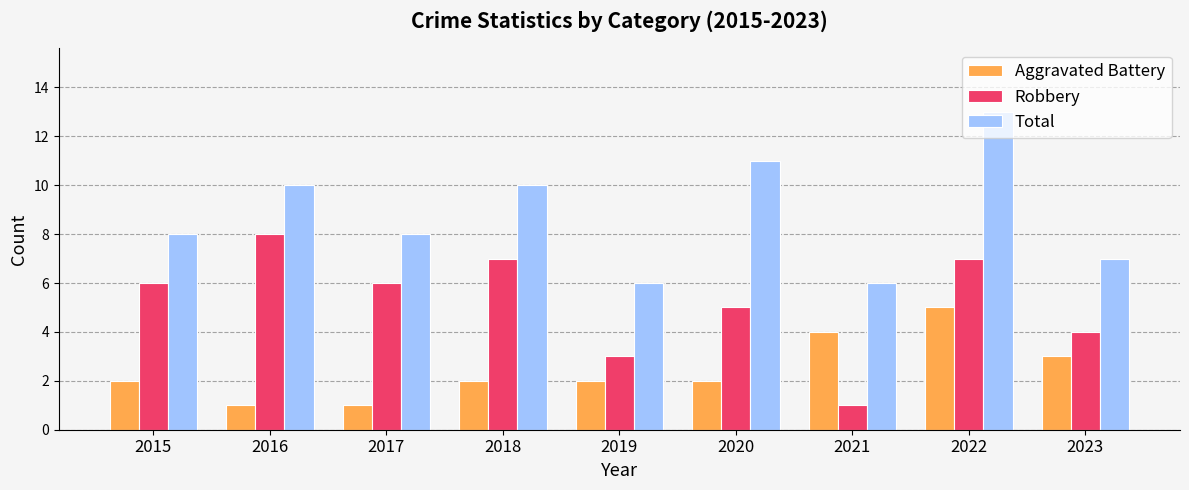

Read the Robbery value at 2021.

1